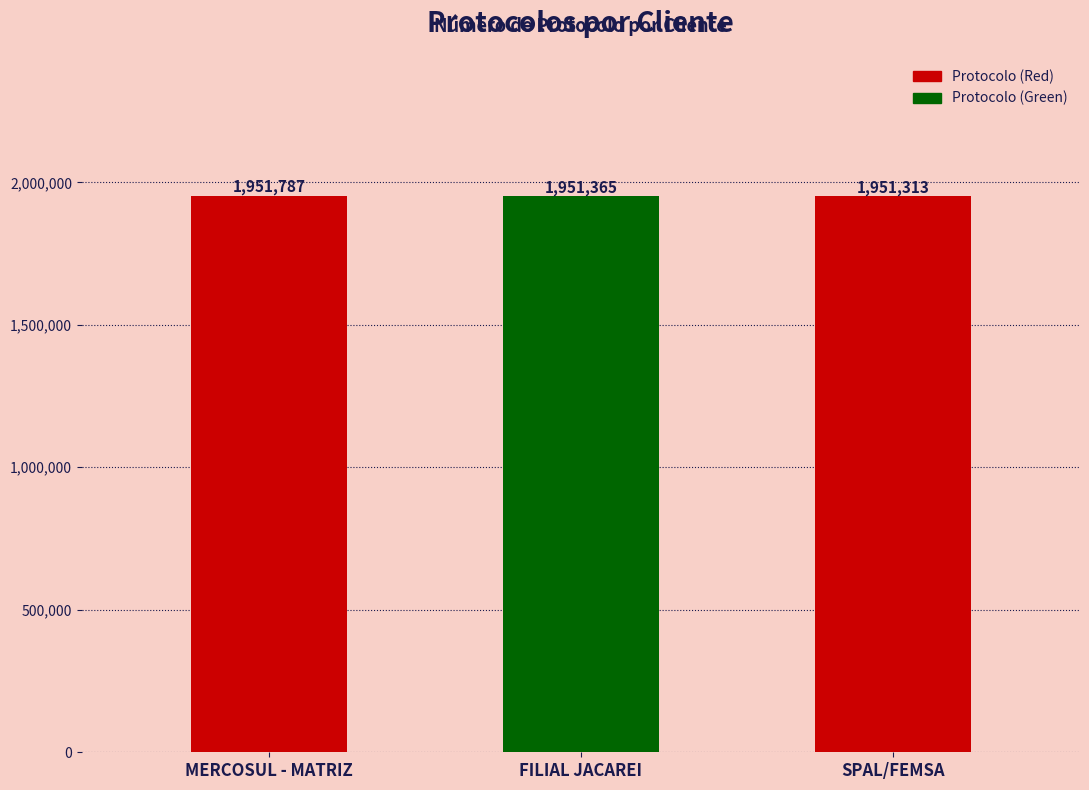

What is the difference between the values at SPAL/FEMSA and FILIAL JACAREI?

52